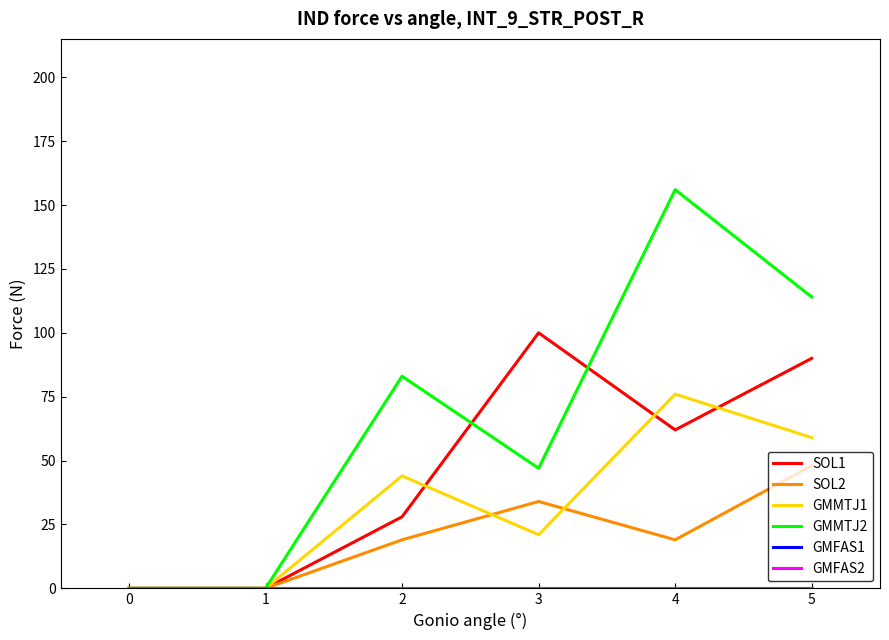

Which series has the largest total across all categories?

GMMTJ2